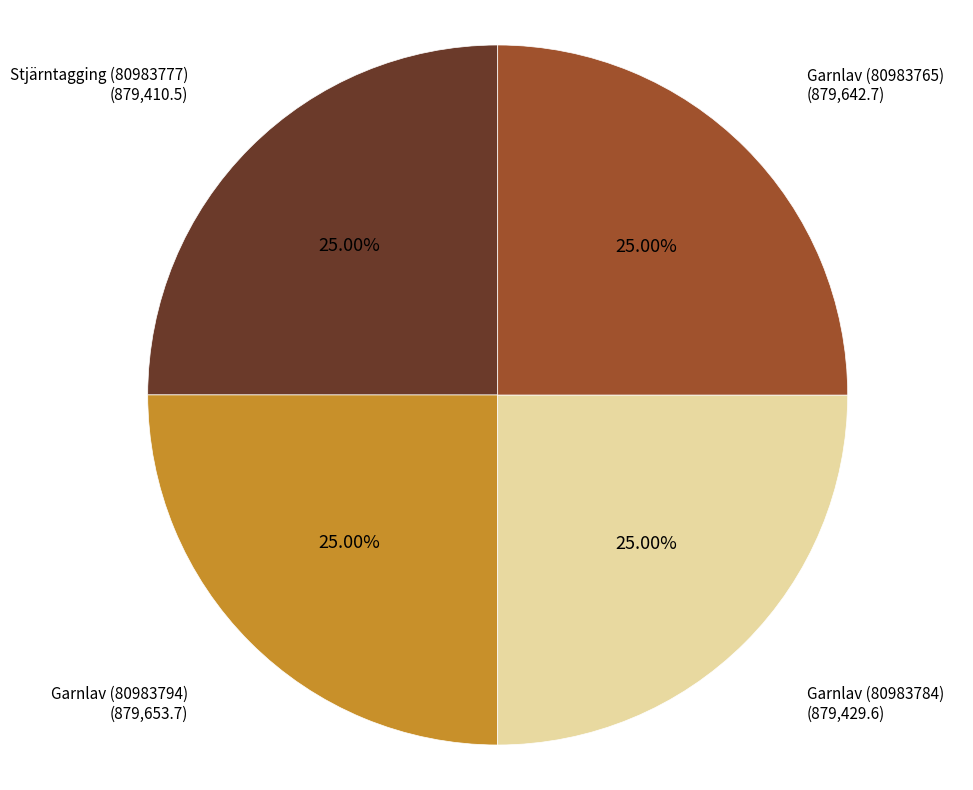

Is there a majority slice in this chart?

No